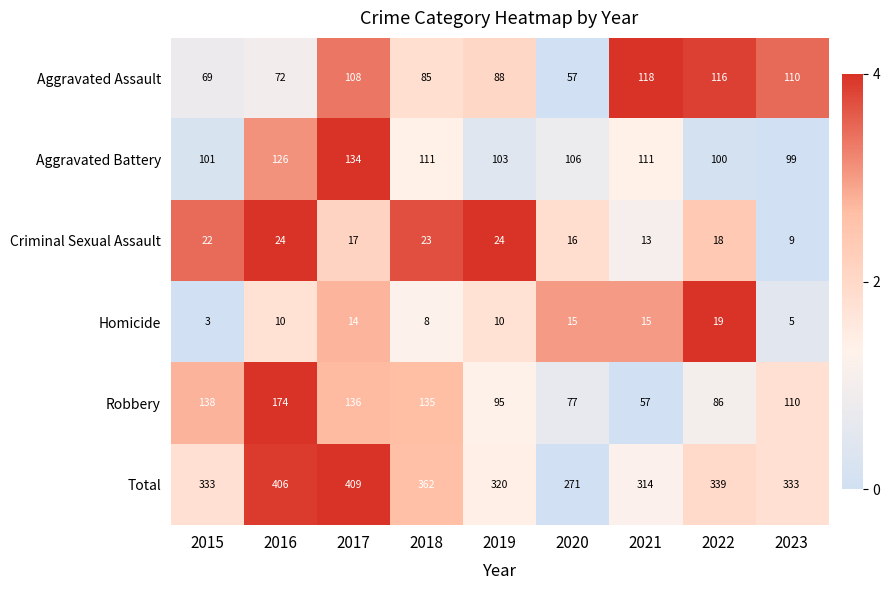

Which series has the widest spread of values?

Total